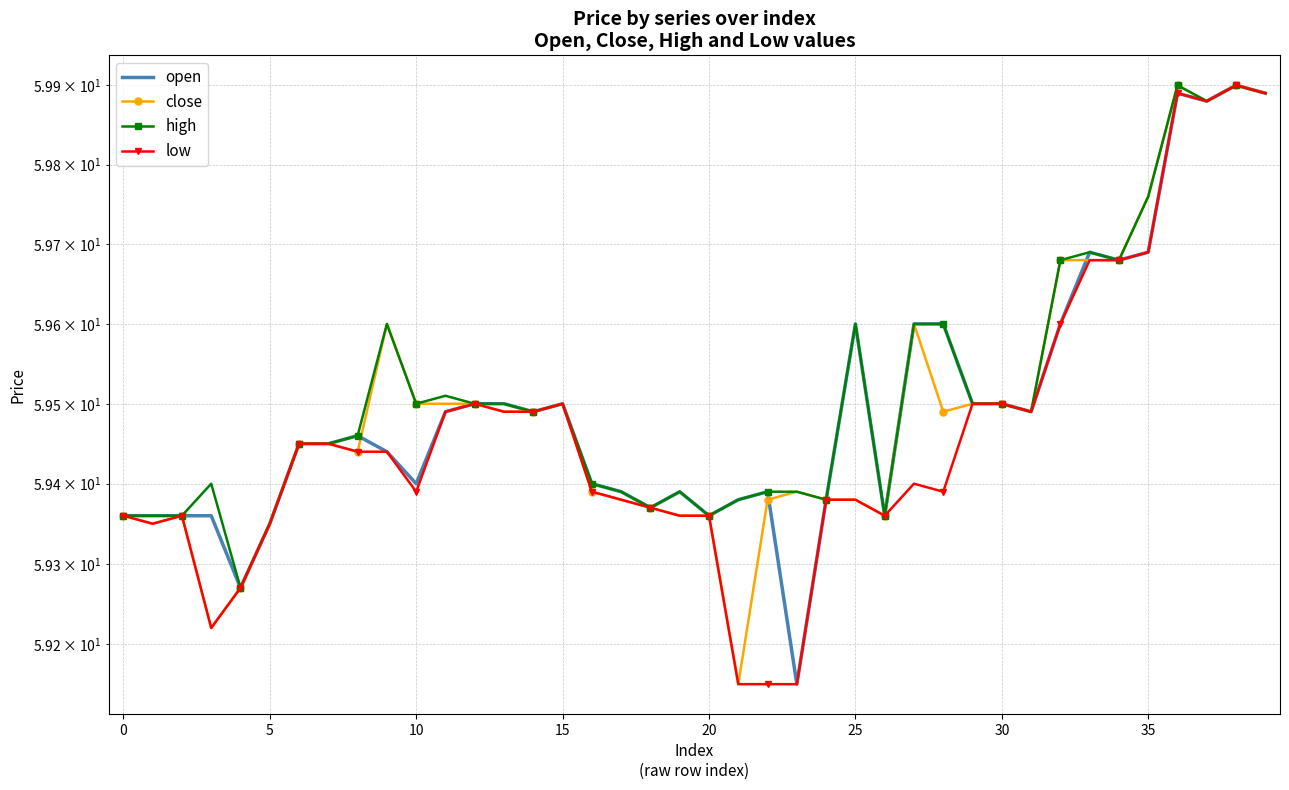

How many interior local valleys does the close series have?

8